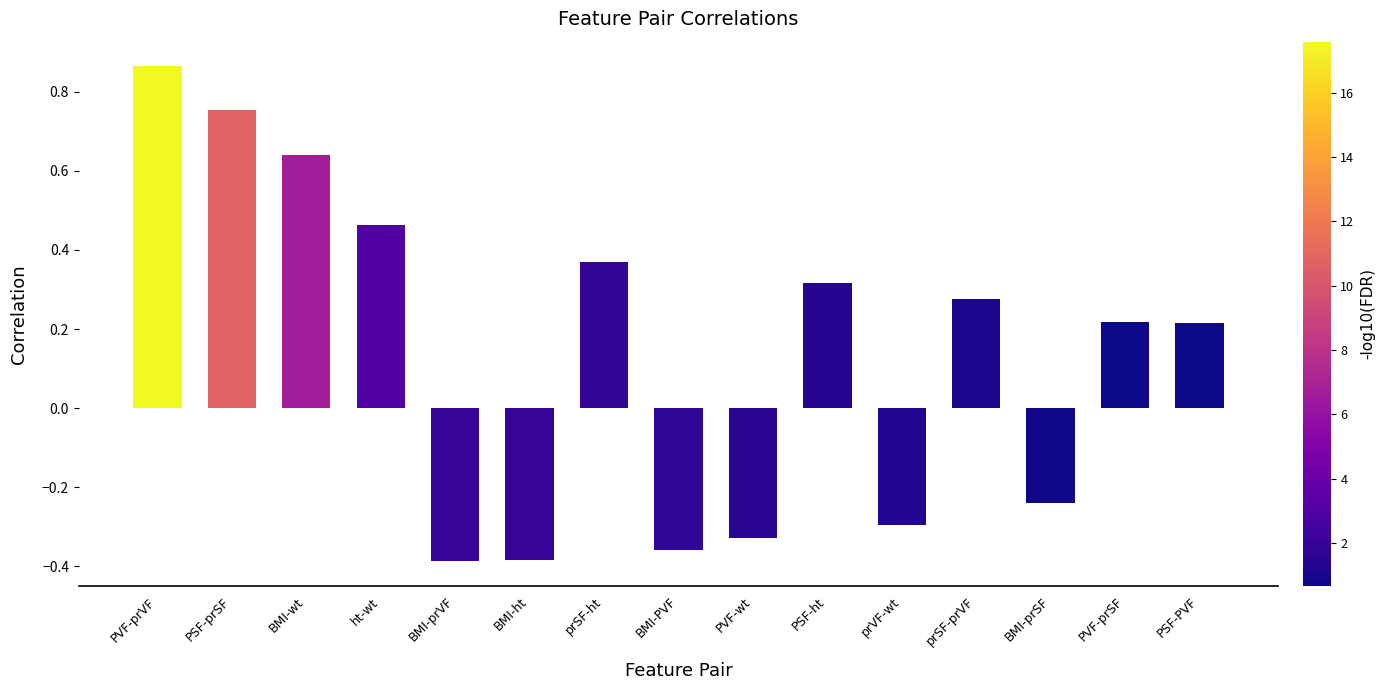

The chart shows a value of -0.1 at prVF-wt. True or false?

False